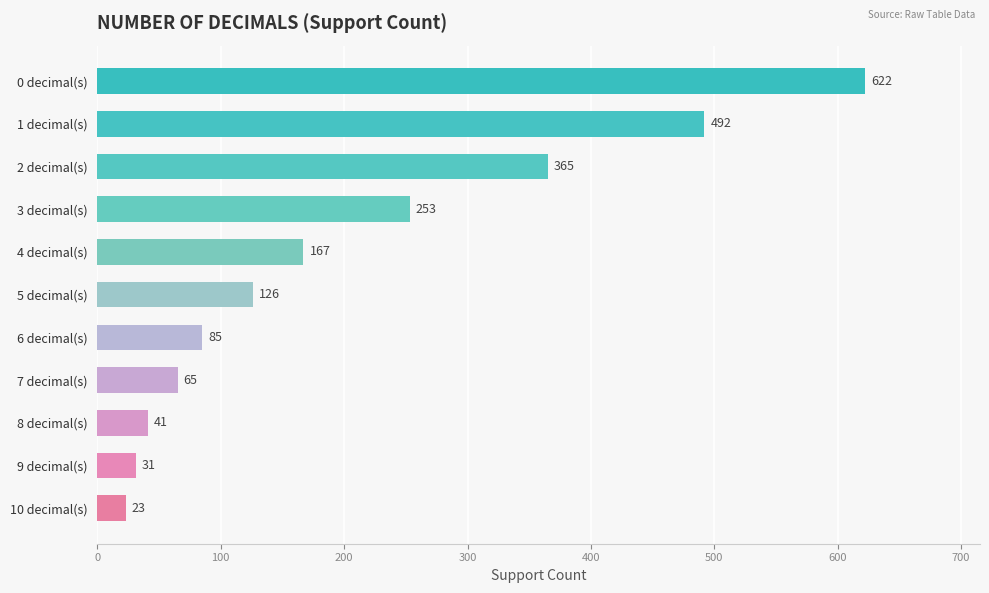

Reading top to bottom, transcribe all the data shown in this chart.

0 decimal(s)=622	1 decimal(s)=492	2 decimal(s)=365	3 decimal(s)=253	4 decimal(s)=167	5 decimal(s)=126	6 decimal(s)=85	7 decimal(s)=65	8 decimal(s)=41	9 decimal(s)=31	10 decimal(s)=23